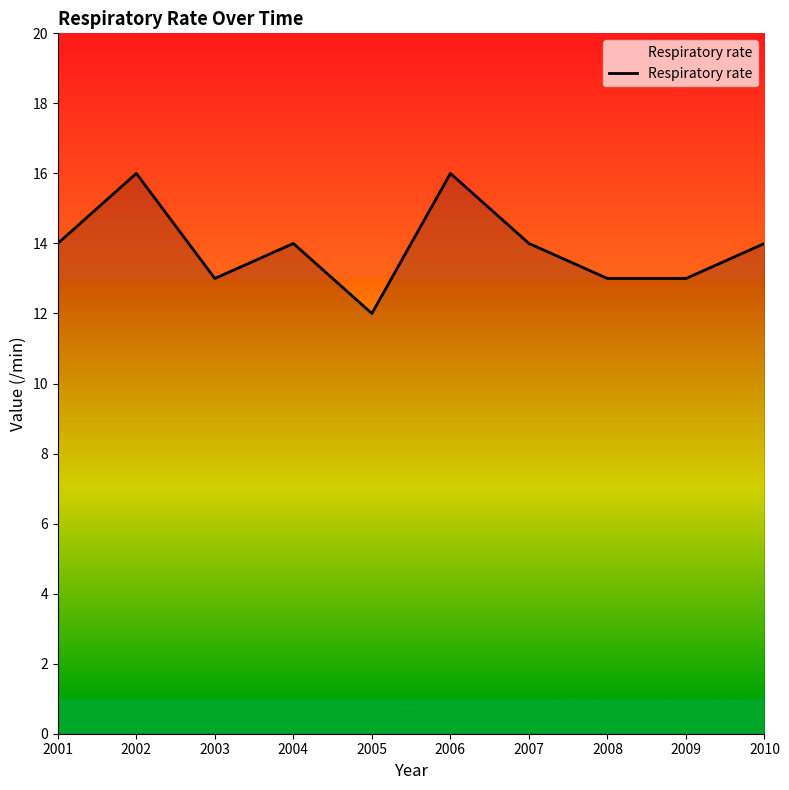

Which category has the lowest value across all series?

2005